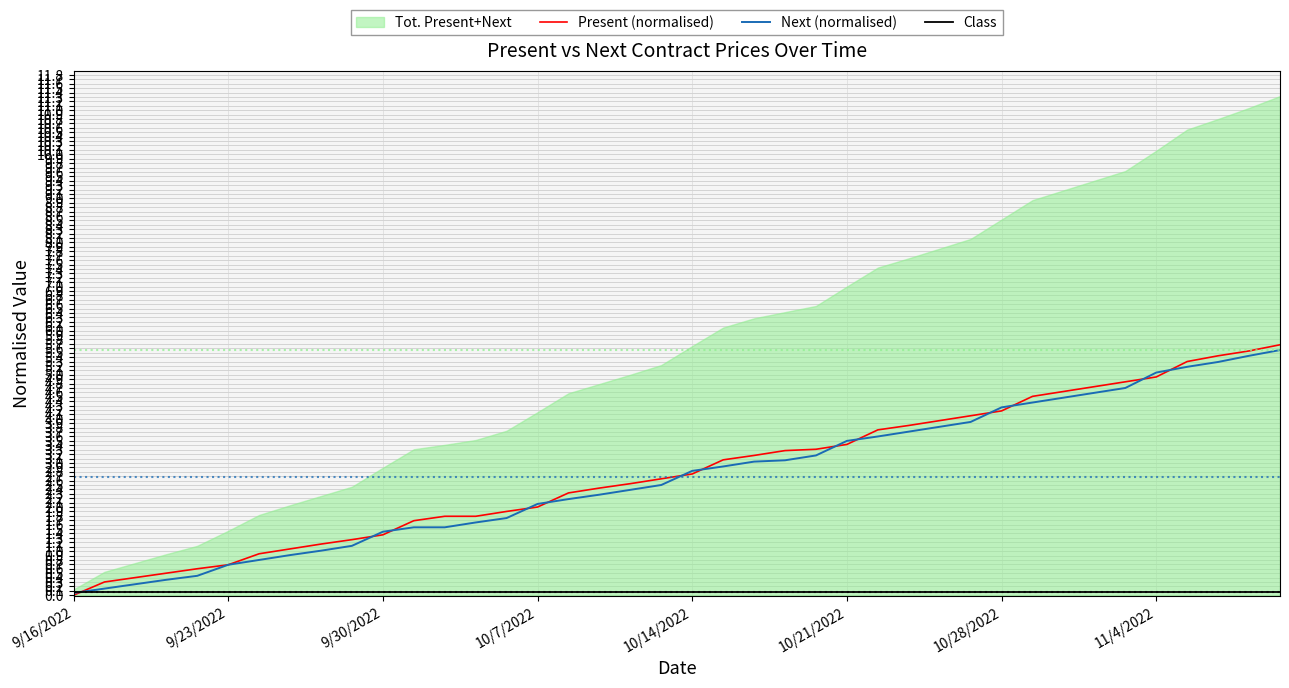

How many values in the Next (normalised) series are below 2?

15